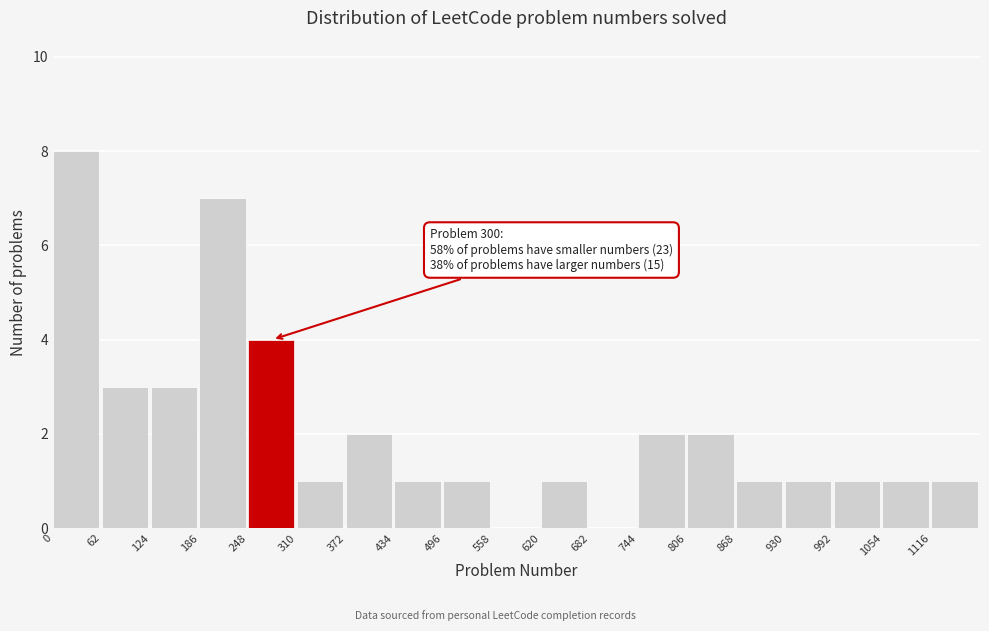

Over which range of the x-axis is the bar tallest?

0 to 62